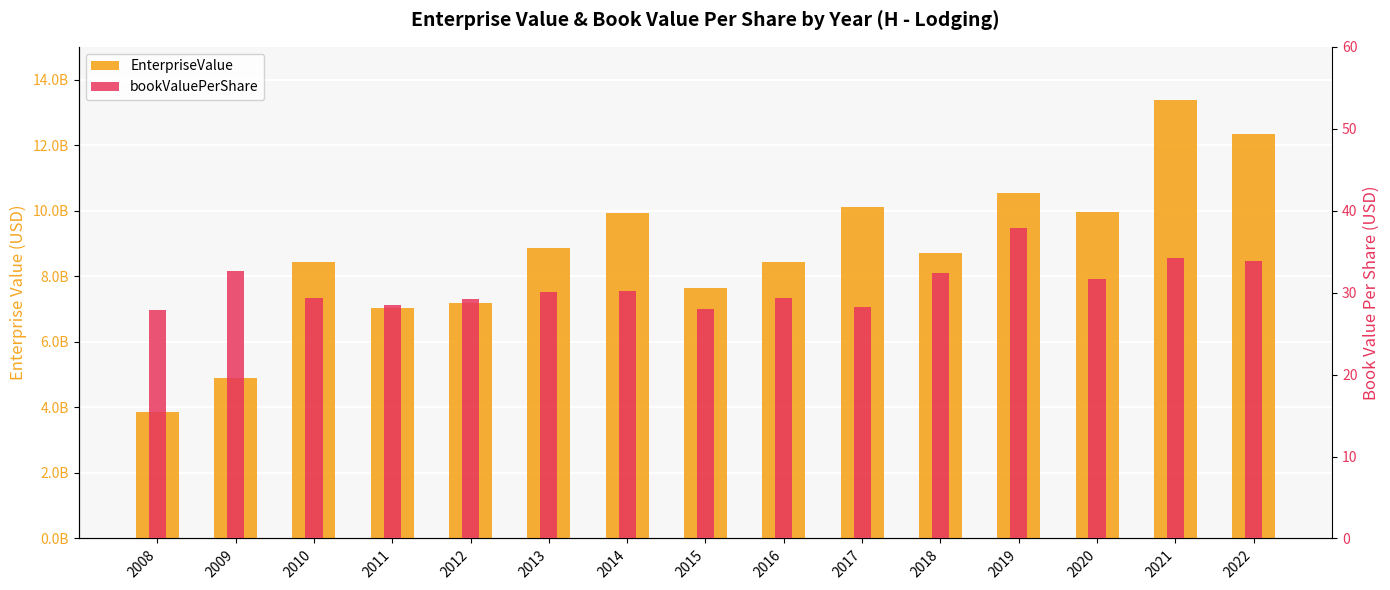

Where is bookValuePerShare nearest to the value 32?

2020